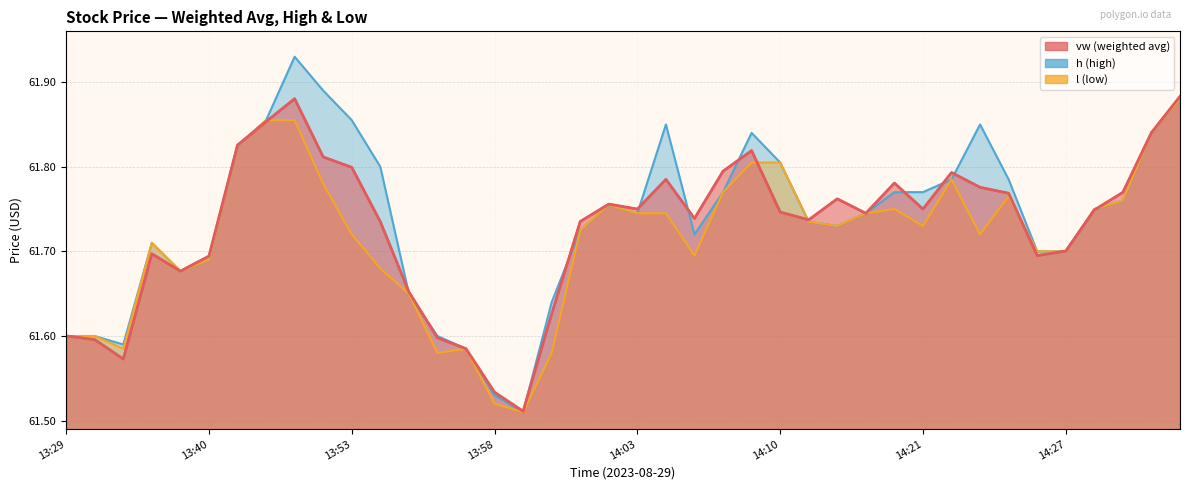

Where is the first local minimum for h?

13:33